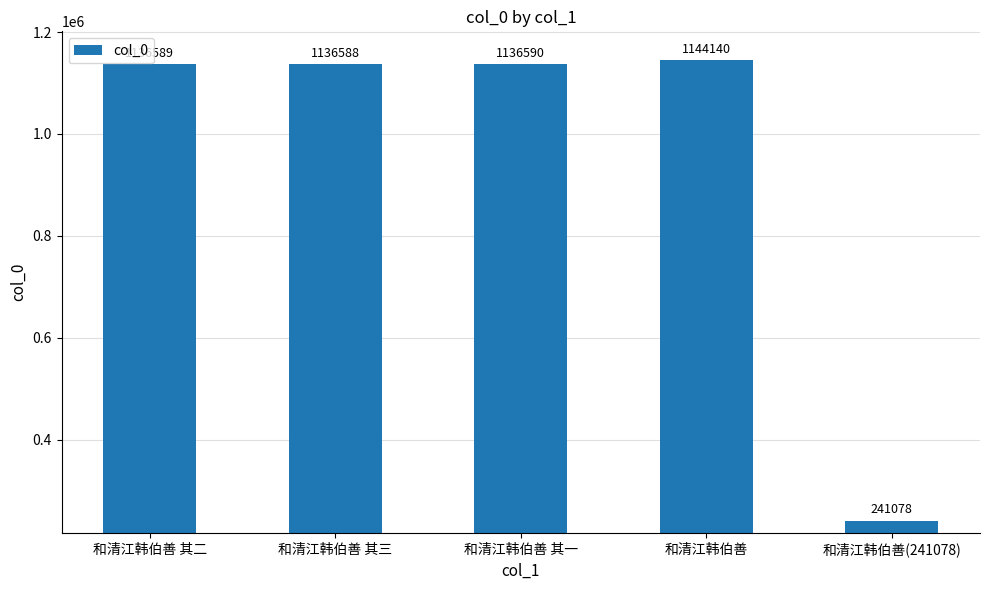

Which label corresponds to the smallest value in the chart?

和清江韩伯善(241078)